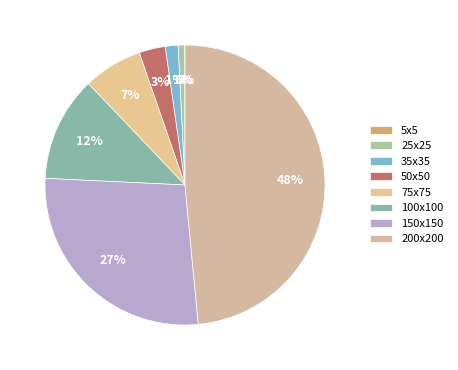

Is it true that 200x200 is 61% of the pie?

False